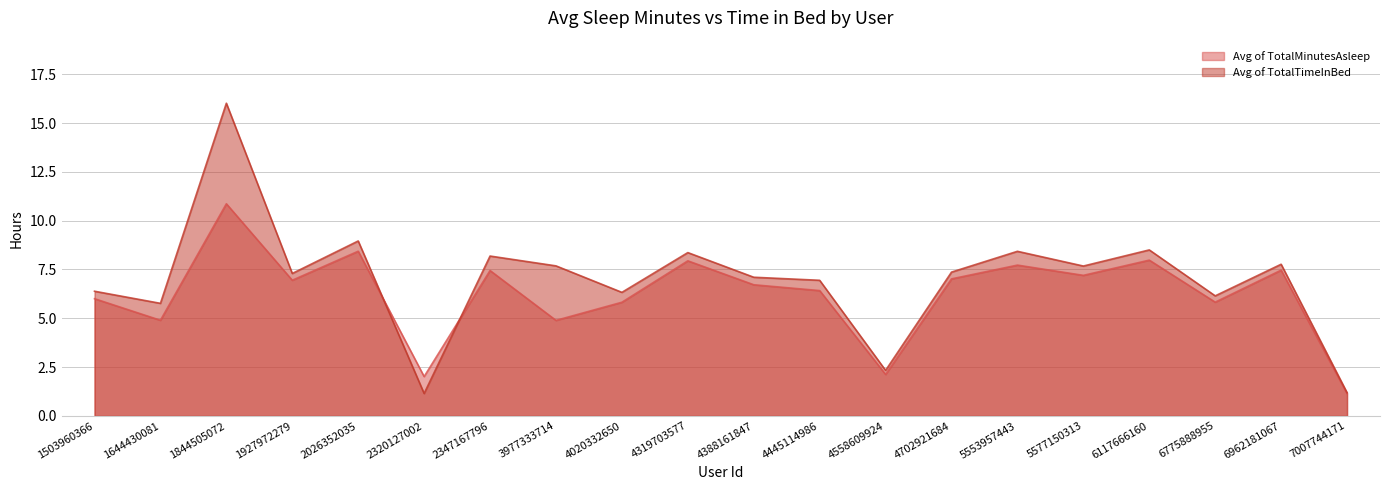

Which series changed the most between 1844505072 and 4445114986?

Avg of TotalTimeInBed